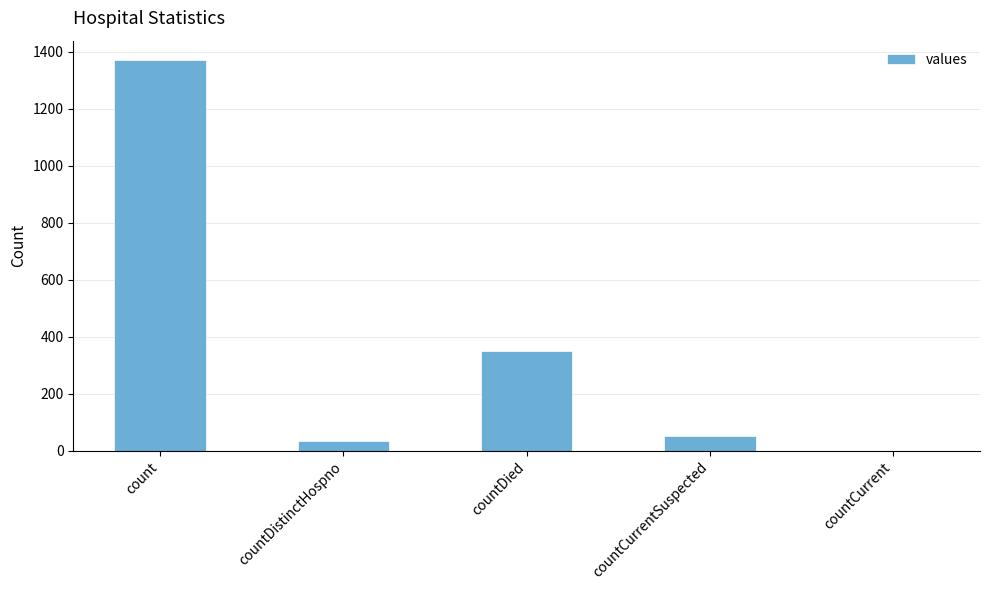

The chart shows a value of 597 at countDied. True or false?

False